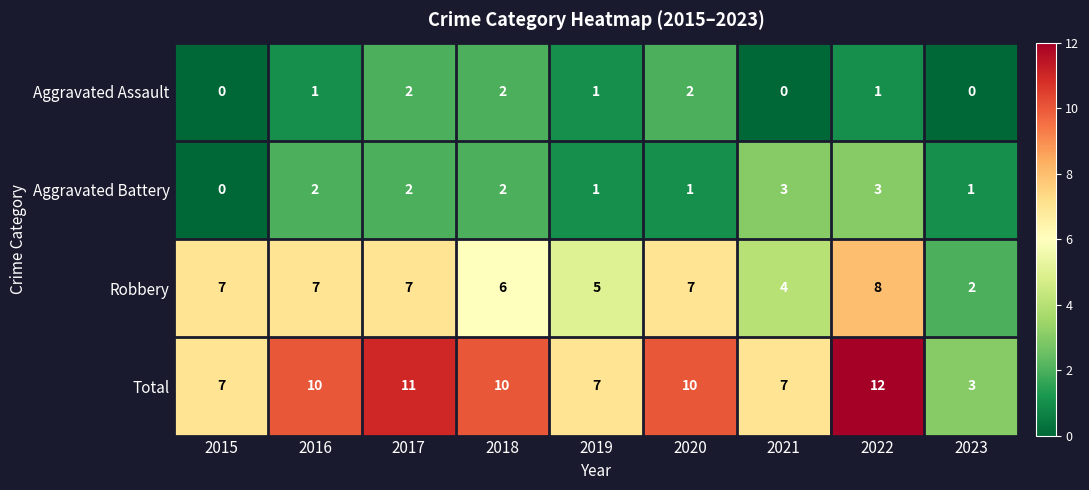

What is the average value of the Robbery series?

6